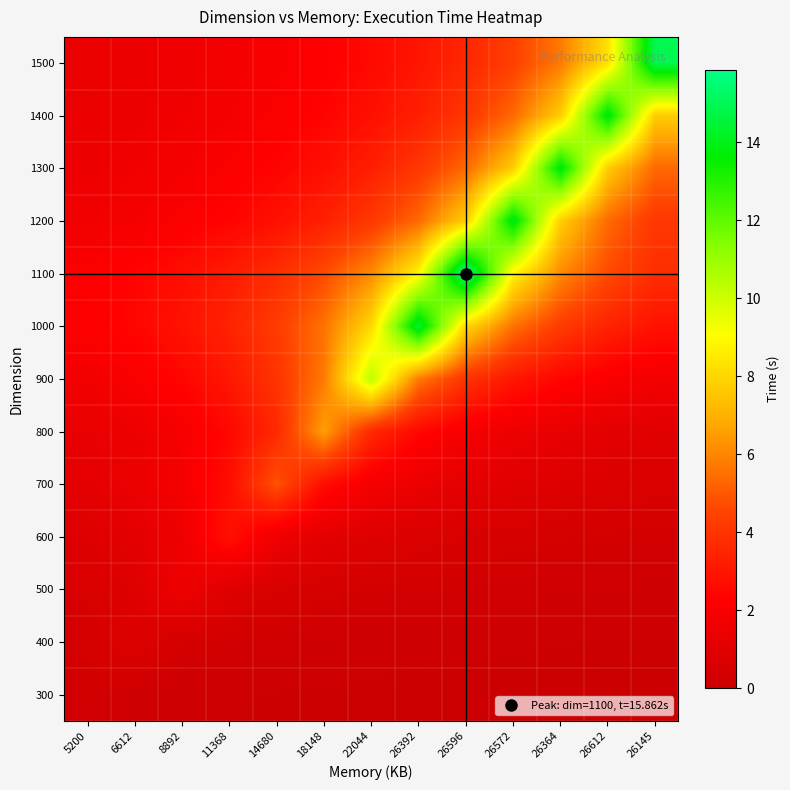

Rank the series at 26612 from highest to lowest value.

1400, 1500, 1300, 1200, 1100, 1000, 900, 800, 700, 600, 500, 400, 300